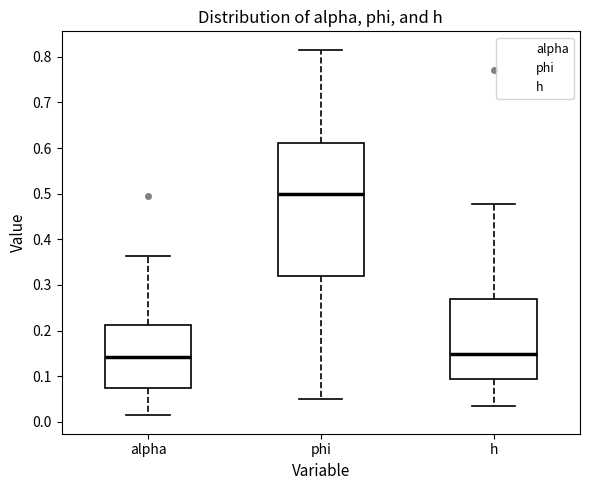

Reading left to right, transcribe this box plot: for each box, give where its median line is, the range the box spans, and where its two whiskers end, as read against the y-axis. The values are not printed on the chart, so give them approximately, as read against the axis.

alpha: median 0.14, box 0.07 to 0.21, whiskers 0.01 to 0.36
phi: median 0.50, box 0.32 to 0.61, whiskers 0.05 to 0.82
h: median 0.15, box 0.10 to 0.27, whiskers 0.04 to 0.48